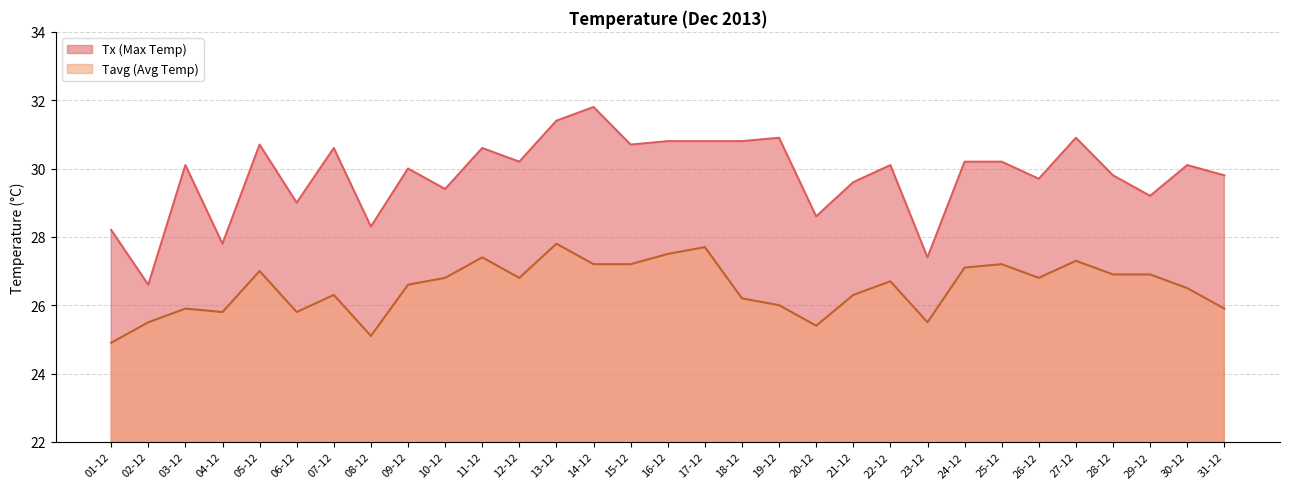

Does the chart have visible grid lines?

Yes